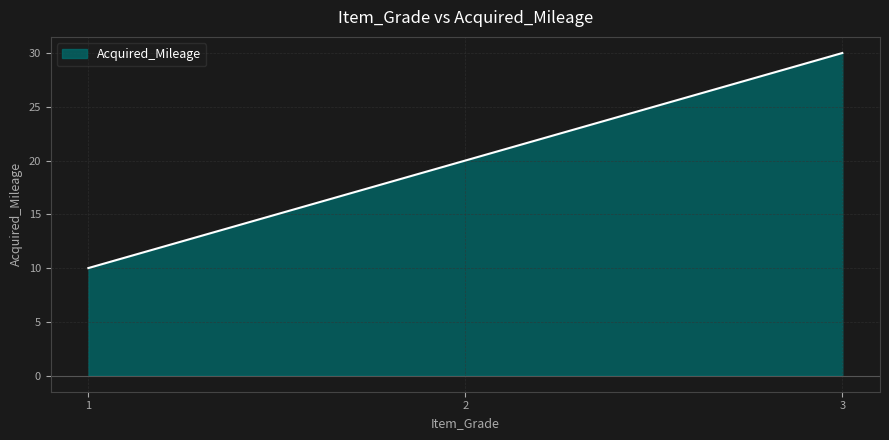

Does the chart have visible grid lines?

Yes